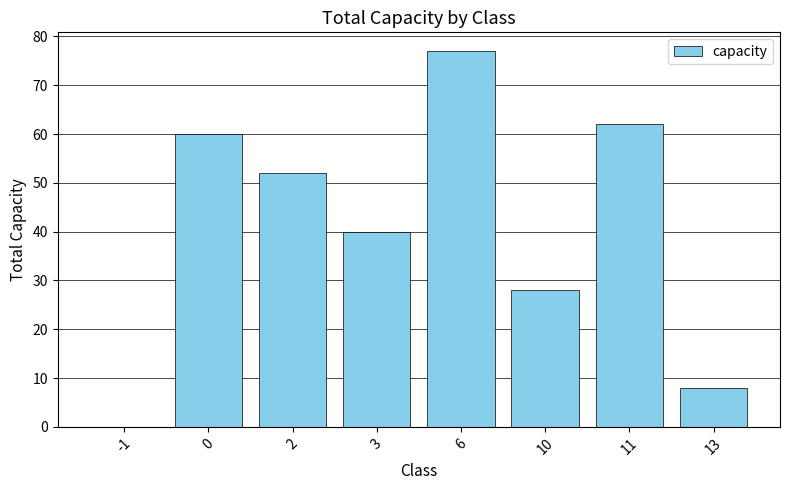

How many series are shown in this chart?

1